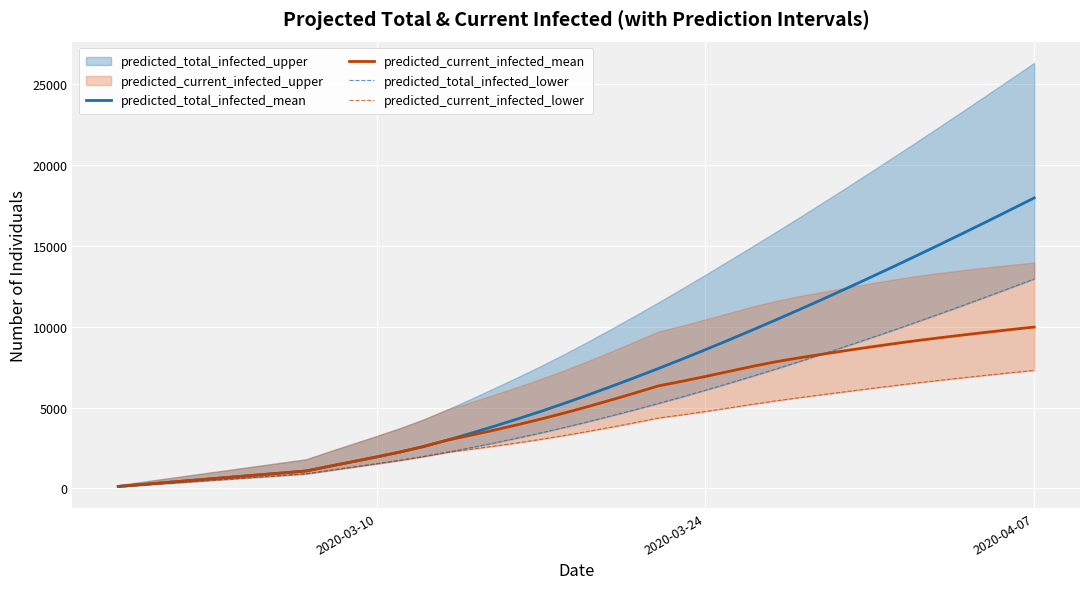

Which category has the highest value in the predicted_total_infected_mean series?

2020-04-07